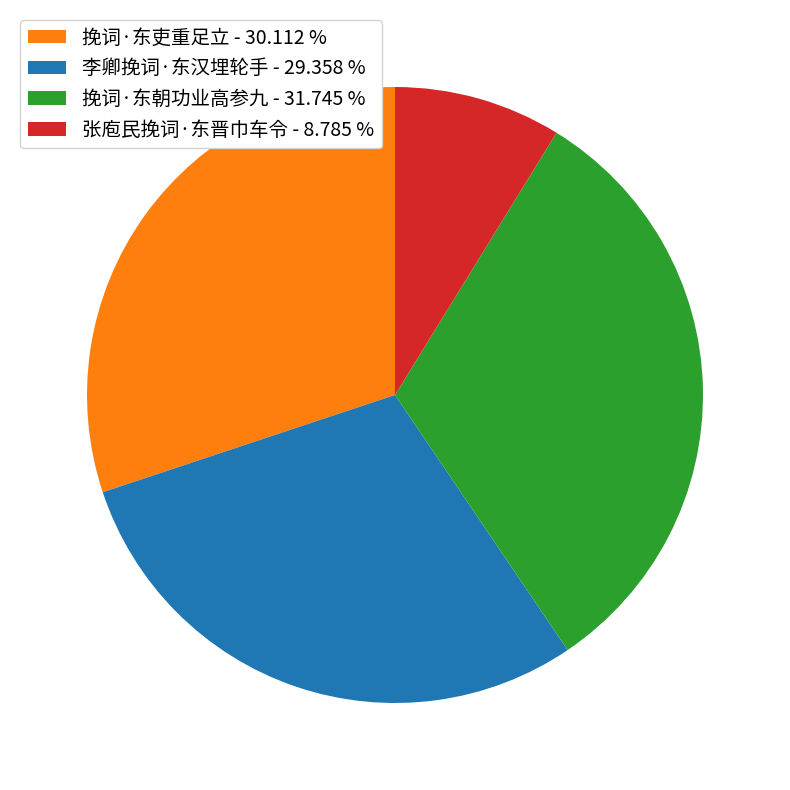

Does any single category account for the majority?

No